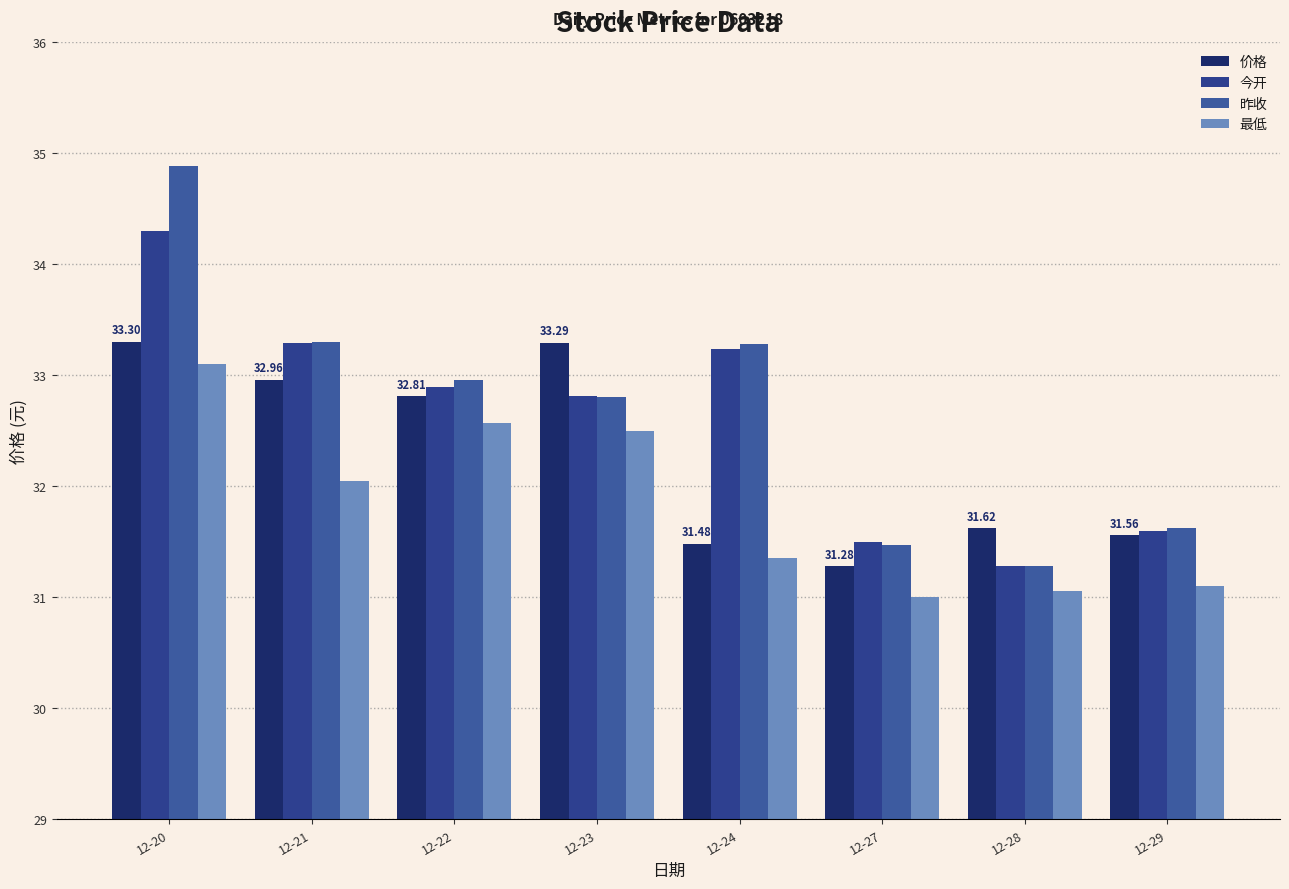

What is the spread (max minus min) of values at 12-22?

0.4